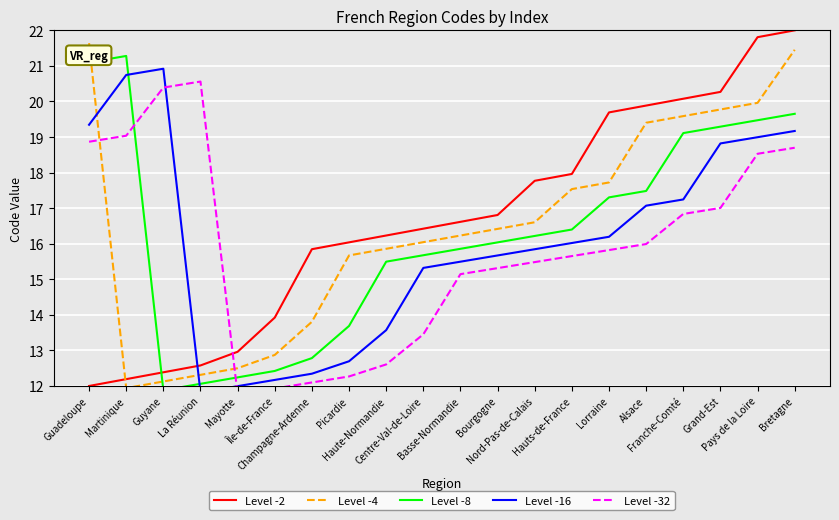

What is the minimum value shown in the chart?

11.8